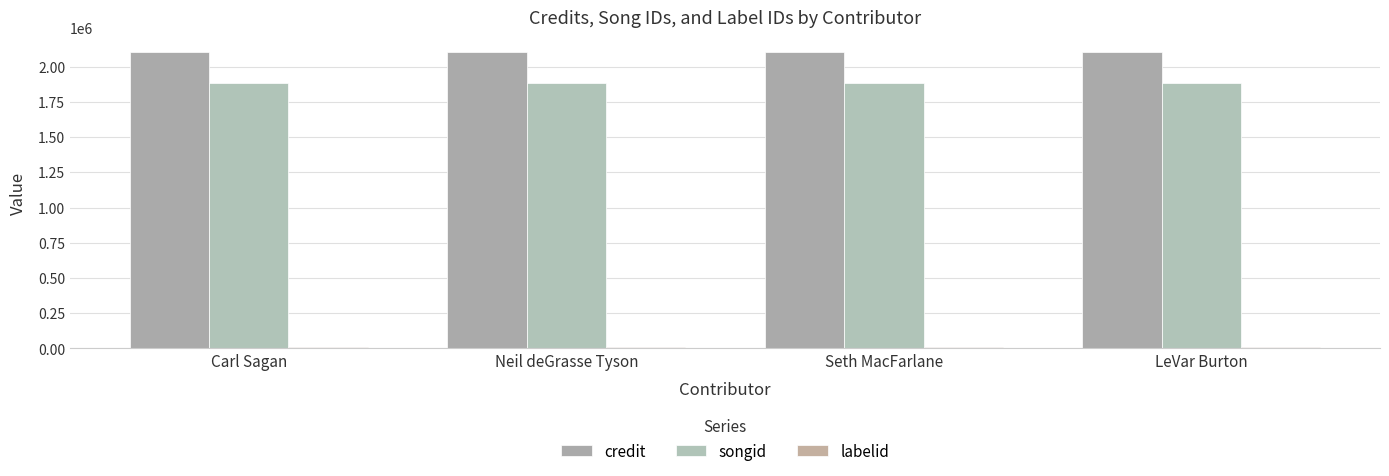

How many distinct data groups are displayed?

3